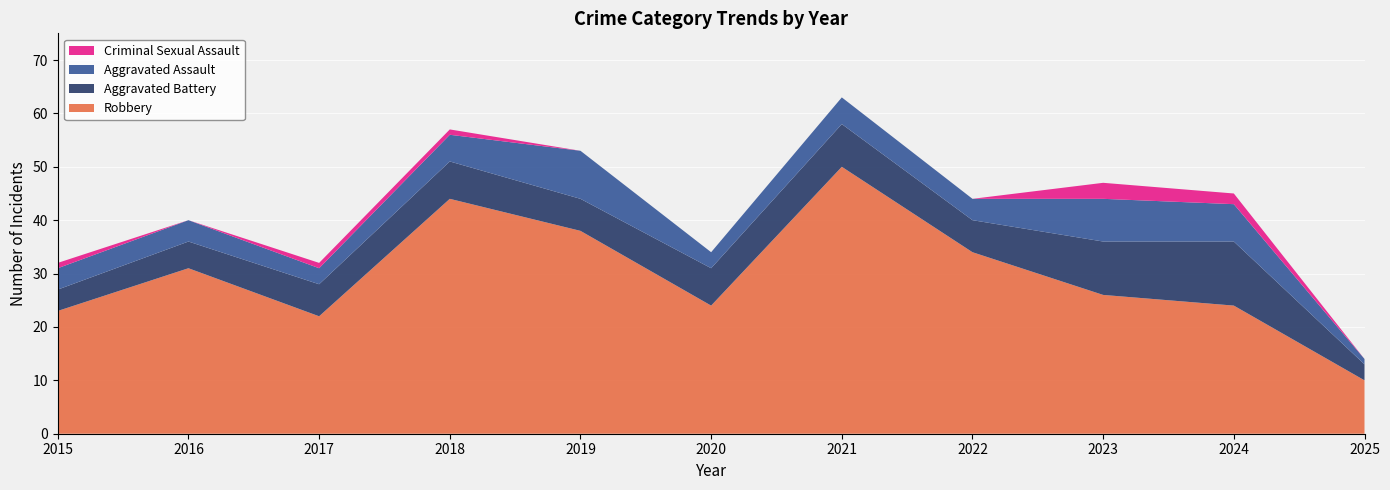

At which label does Robbery reach its minimum?

2025